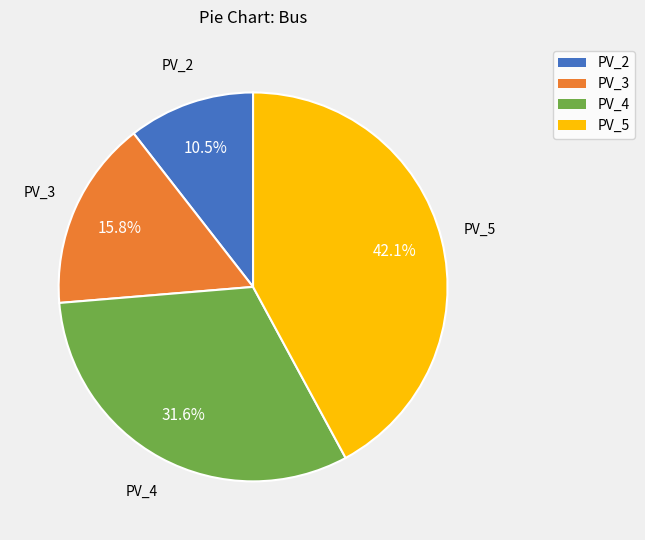

Count the number of slices in the pie.

4